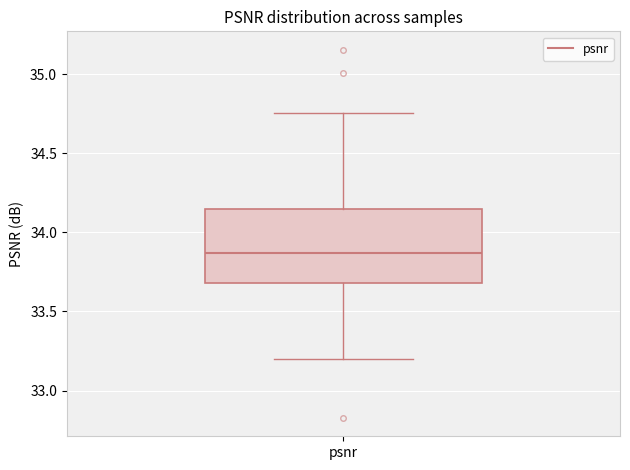

Read this box plot against the y-axis: the position of the median line, the range covered by the box, and the ends of both whiskers. The values are not printed on the chart, so give them approximately, as read against the axis.

median 33.85, box 33.70 to 34.15, whiskers 33.20 to 34.75